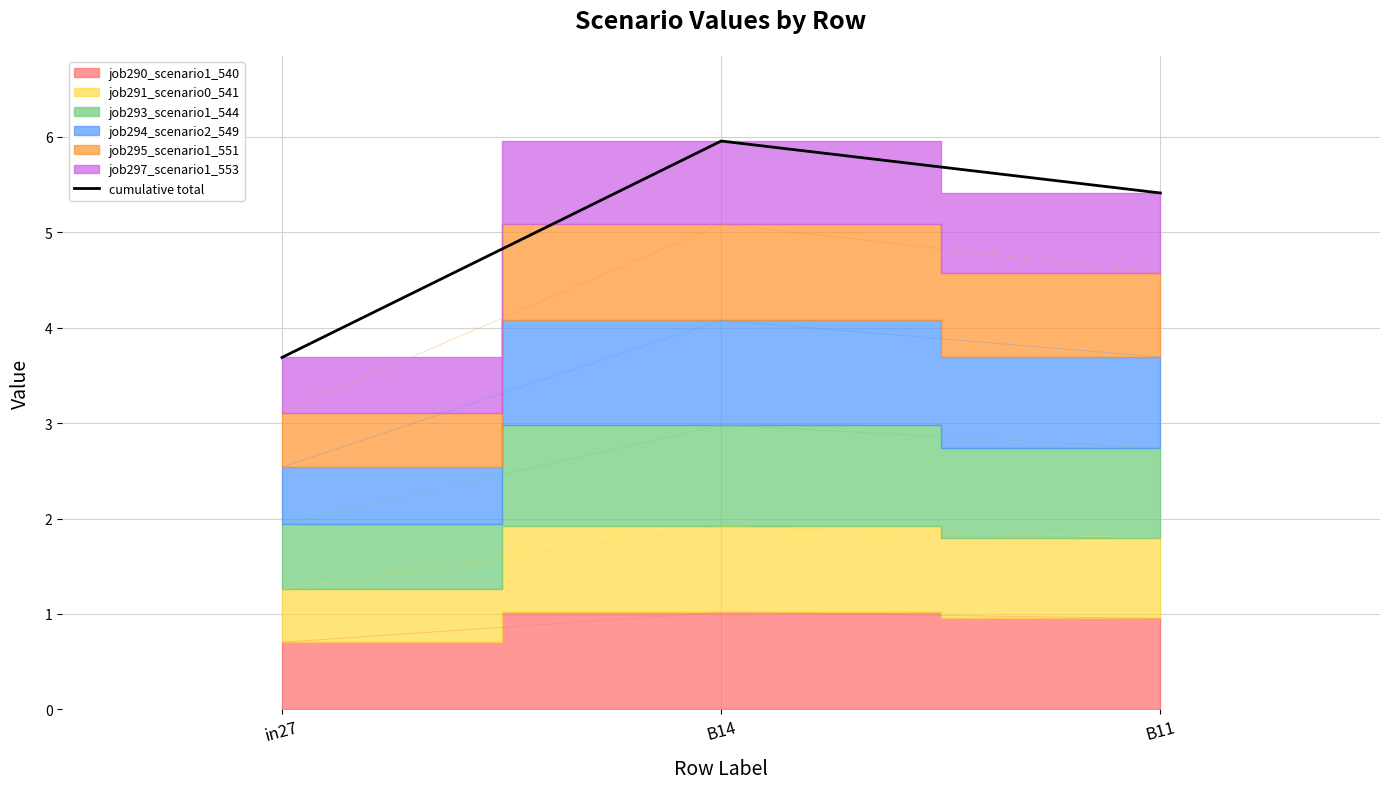

What is the sum of the values at B11 and in27?

9.1